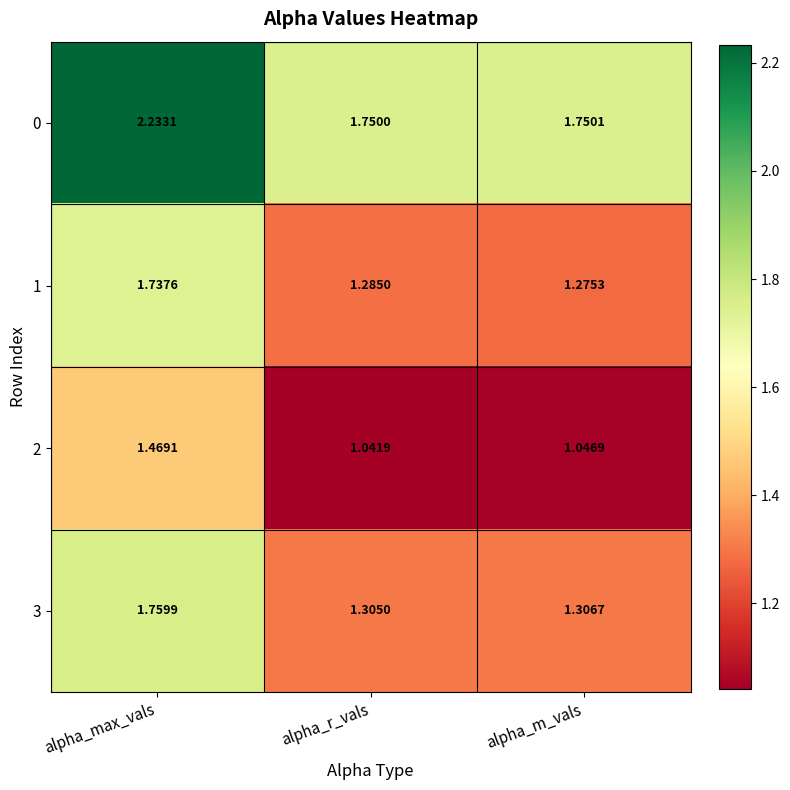

Count the number of data series in this chart.

4